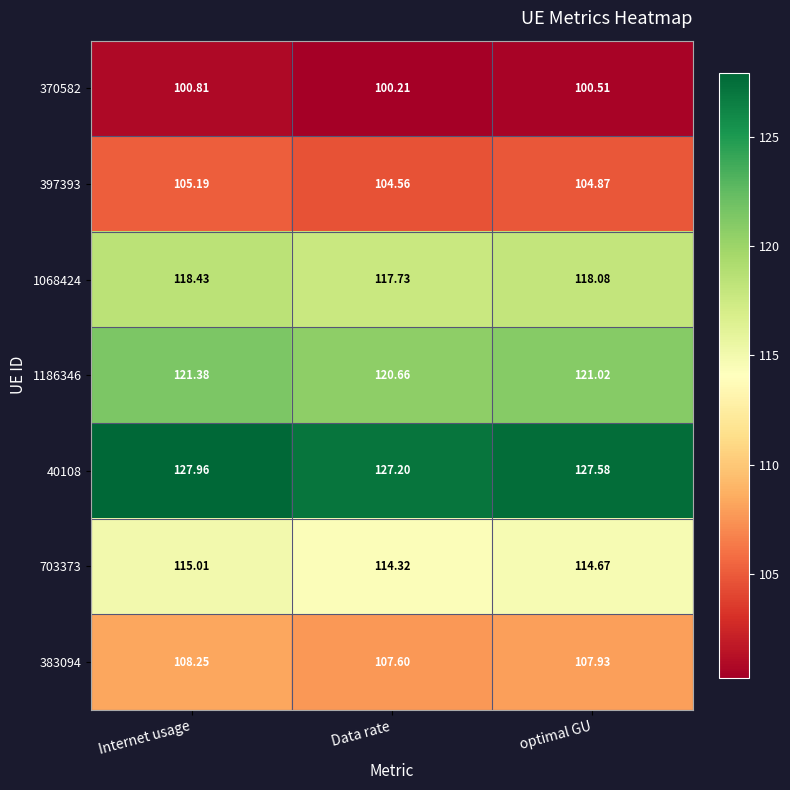

Is the value of 703373 at Internet usage greater than the value of 370582 at Internet usage?

Yes